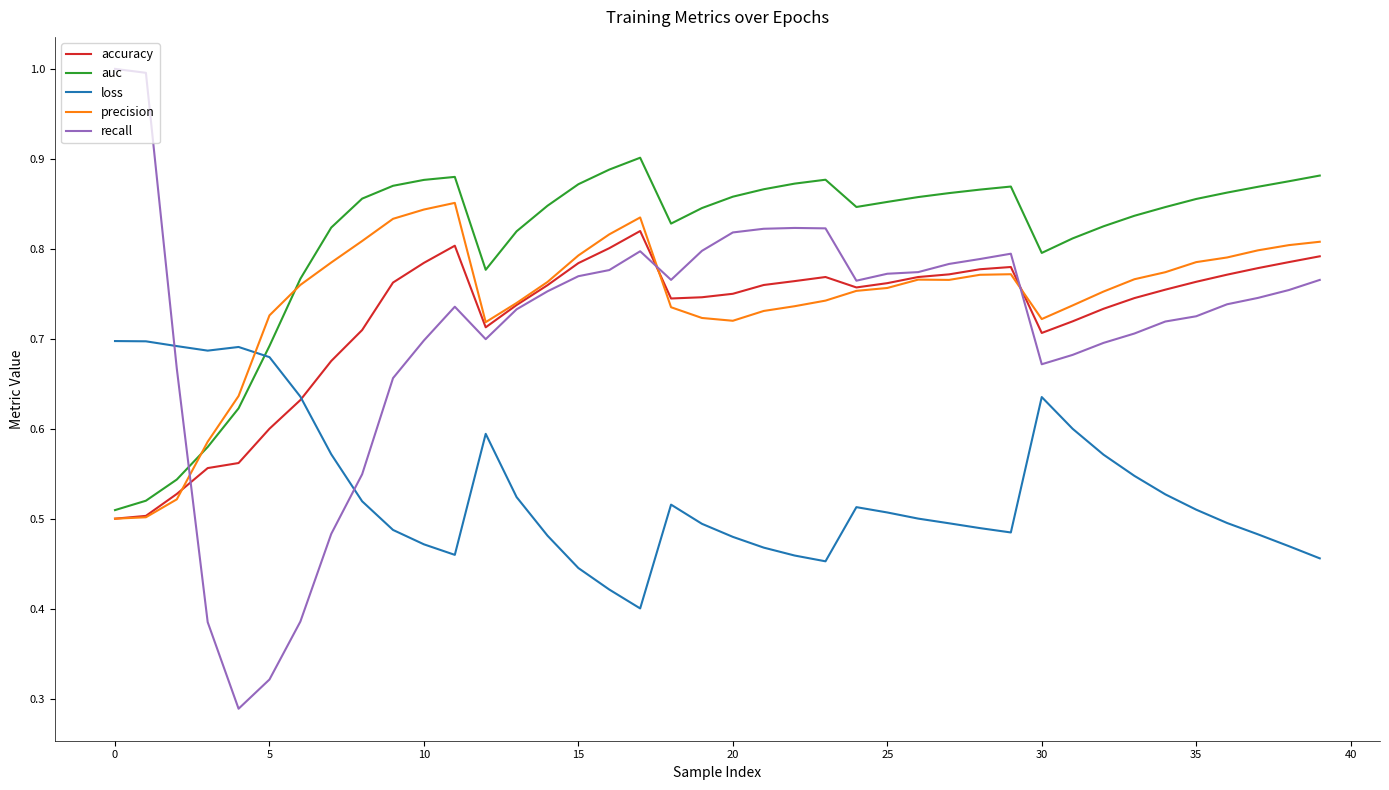

What is the maximum value shown in the chart?

1.0